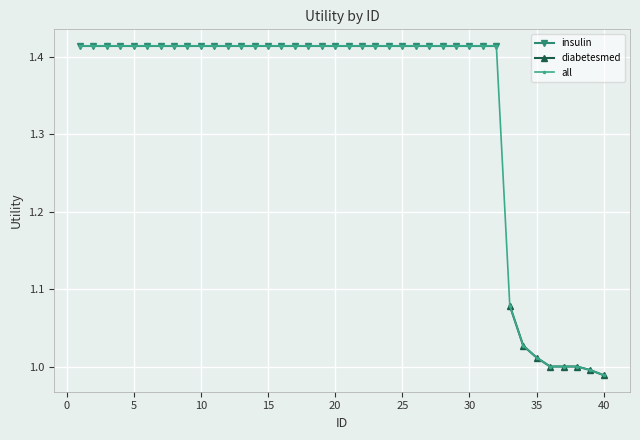

Is it true that diabetesmed equals 1.8 at 35?

False